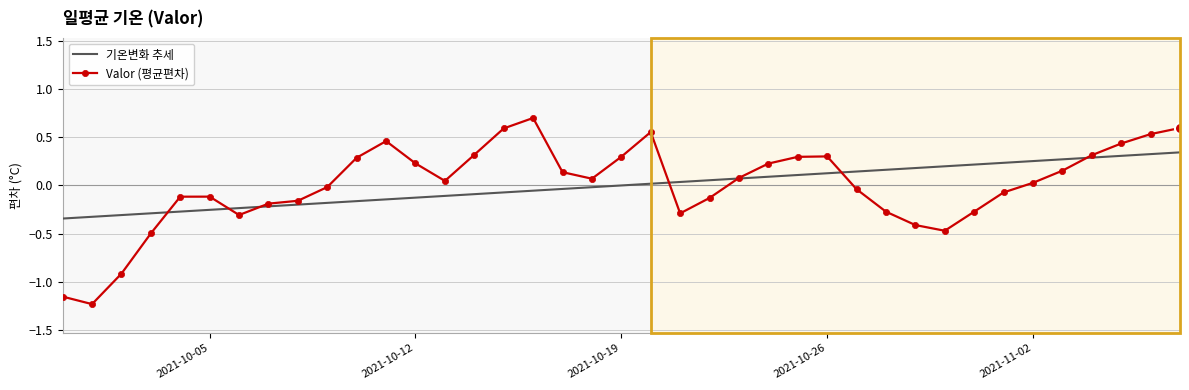

Which series has the widest spread of values?

Valor (평균편차)